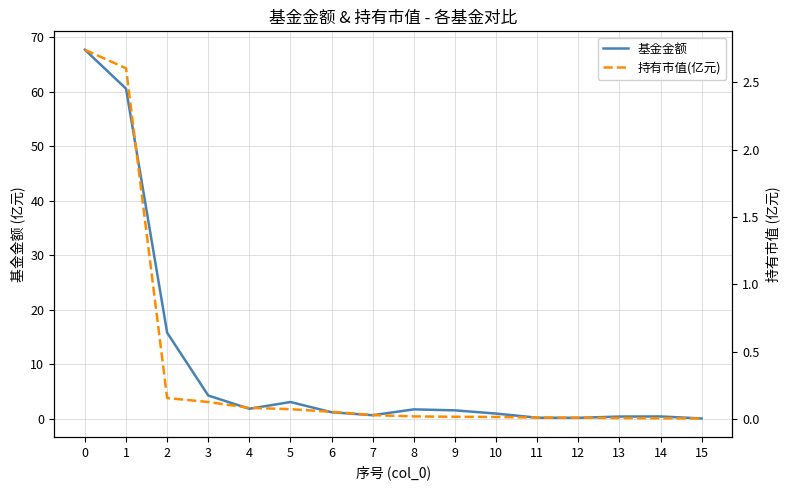

Reading left to right, transcribe all the data shown in this chart.

基金金额: 67.7	60.6	15.8	4.3	1.9	3.1	1.2	0.7	1.8	1.6	1.0	0.2	0.2	0.4	0.5	0.1
持有市值(亿元): 2.7	2.6	0.2	0.1	0.1	0.1	0.1	0.0	0.0	0.0	0.0	0.0	0.0	0.0	0.0	0.0